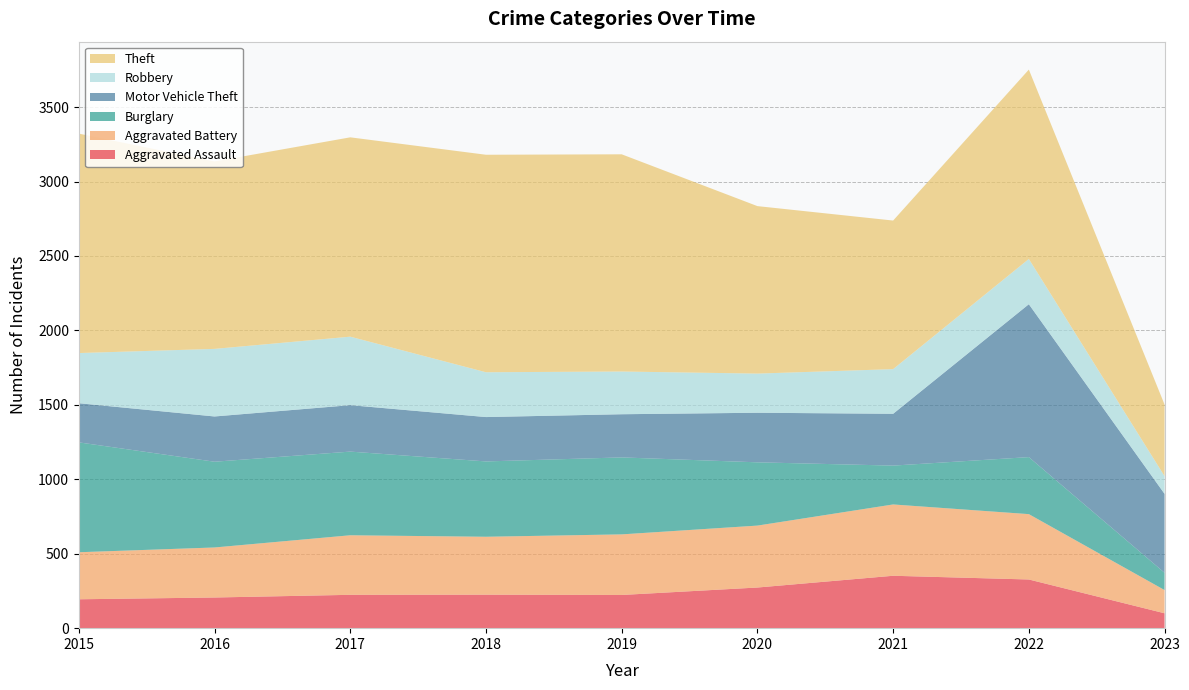

Reading left to right, extract all data points from this chart.

Aggravated Assault: 2015=194	2016=206	2017=224	2018=225	2019=223	2020=273	2021=352	2022=327	2023=100
Aggravated Battery: 2015=316	2016=336	2017=400	2018=389	2019=407	2020=416	2021=479	2022=439	2023=156
Burglary: 2015=738	2016=576	2017=562	2018=506	2019=517	2020=425	2021=261	2022=383	2023=116
Motor Vehicle Theft: 2015=263	2016=304	2017=312	2018=298	2019=290	2020=333	2021=348	2022=1027	2023=530
Robbery: 2015=337	2016=454	2017=460	2018=301	2019=287	2020=263	2021=300	2022=304	2023=119
Theft: 2015=1474	2016=1259	2017=1339	2018=1461	2019=1459	2020=1125	2021=998	2022=1272	2023=481